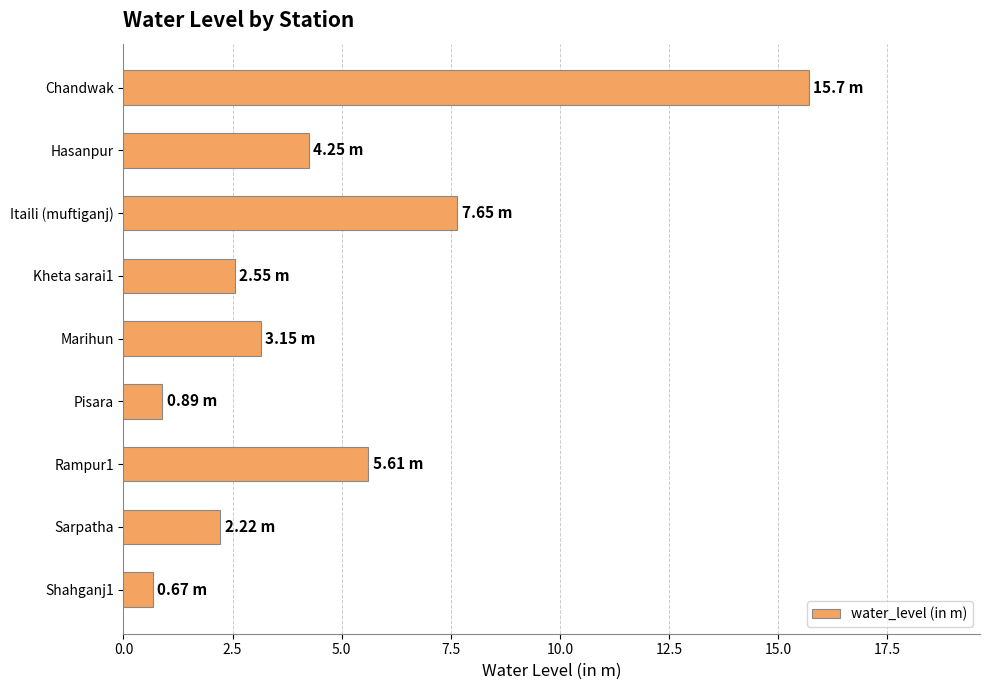

What is the label of the 1st bar from the top?

Chandwak